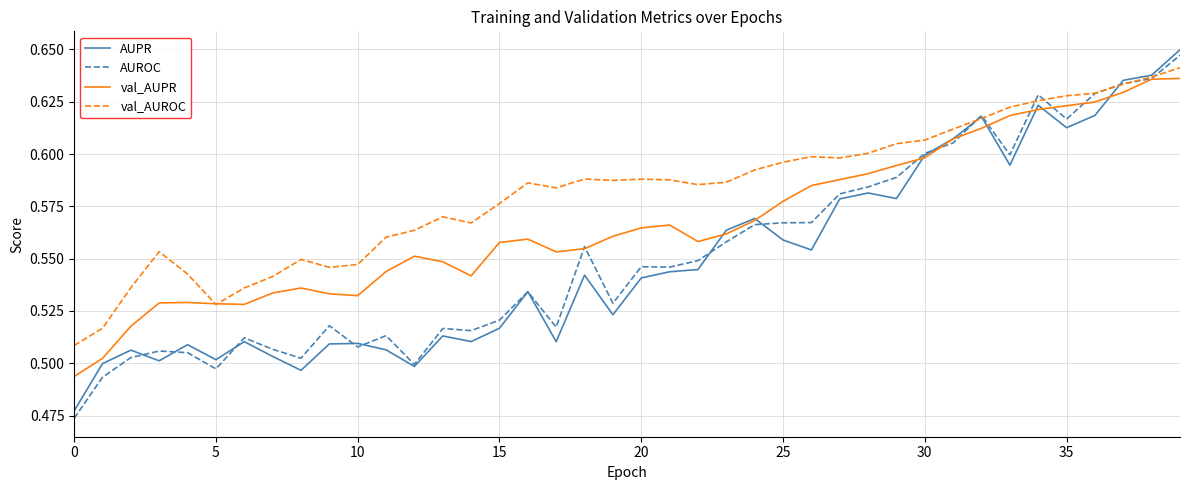

Which series has the largest range (max minus min)?

AUROC